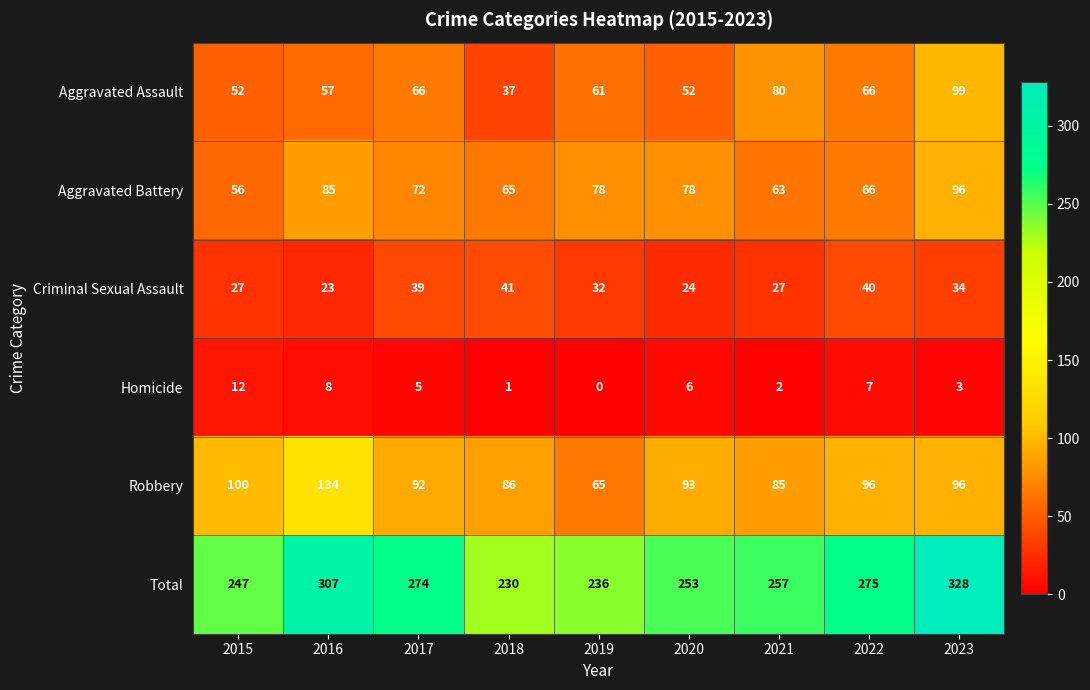

What is the total value across all series at 2017?

548